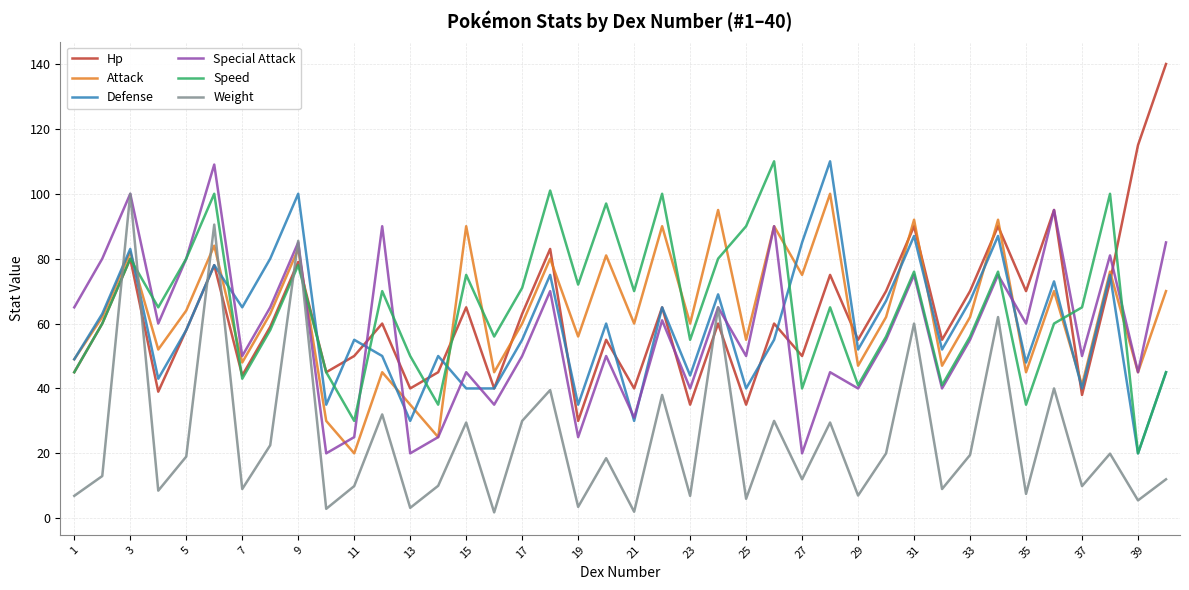

What is the minimum value for Attack?

20.0